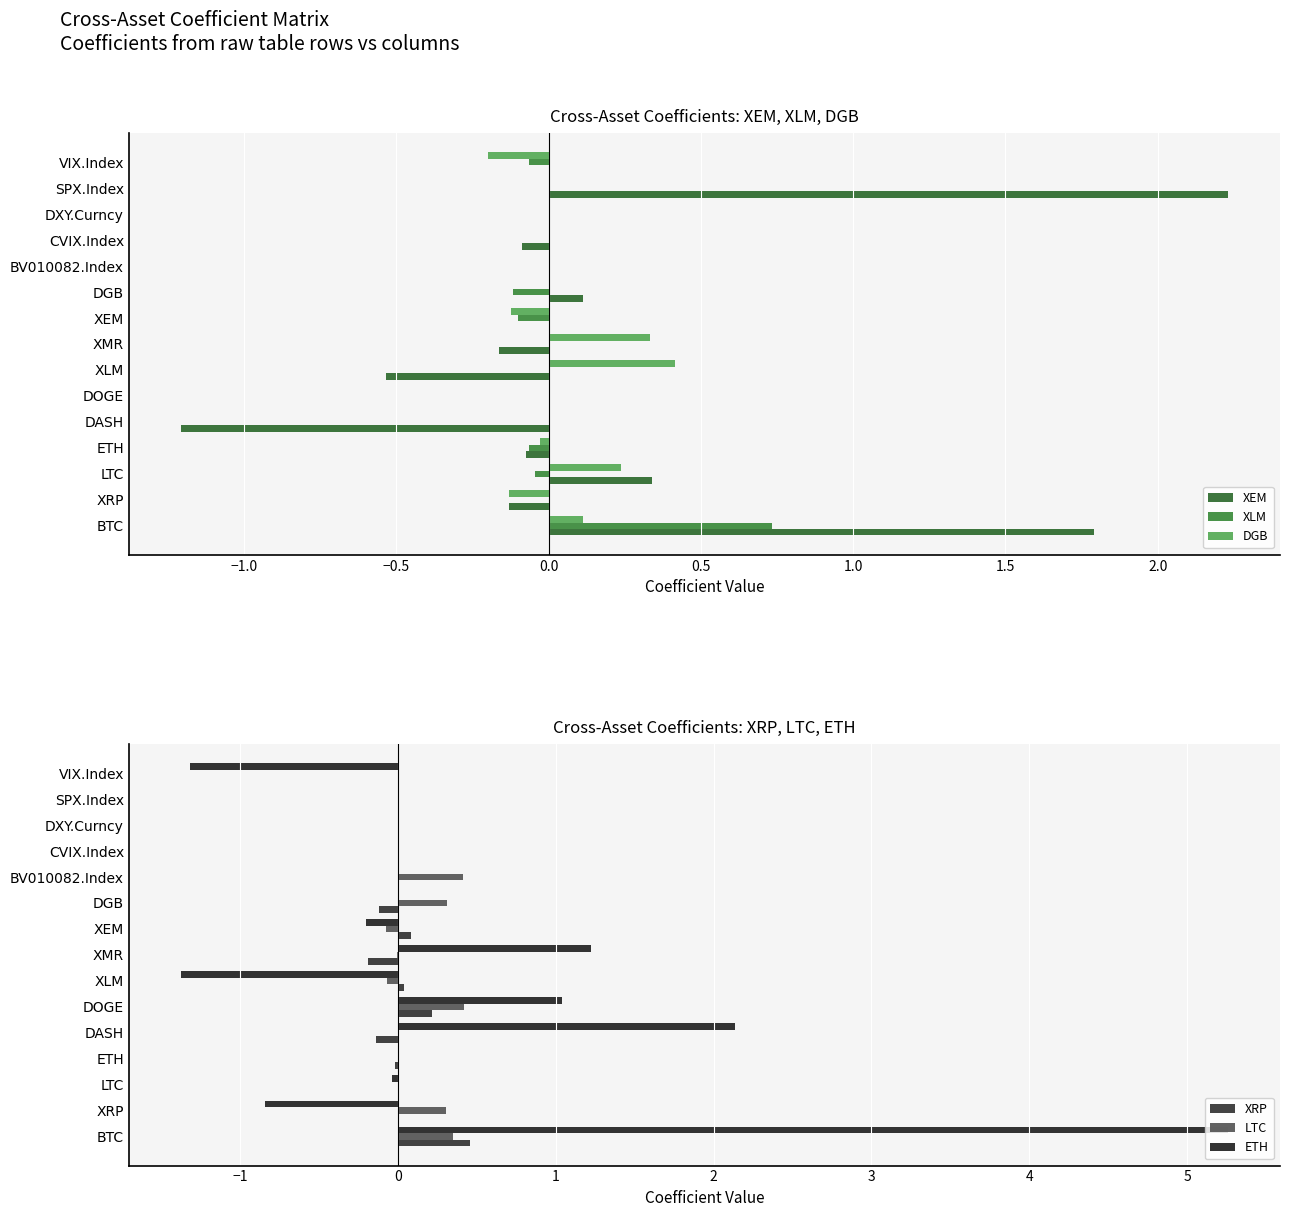

The value of DGB at SPX.Index is 0.0. True or false?

True